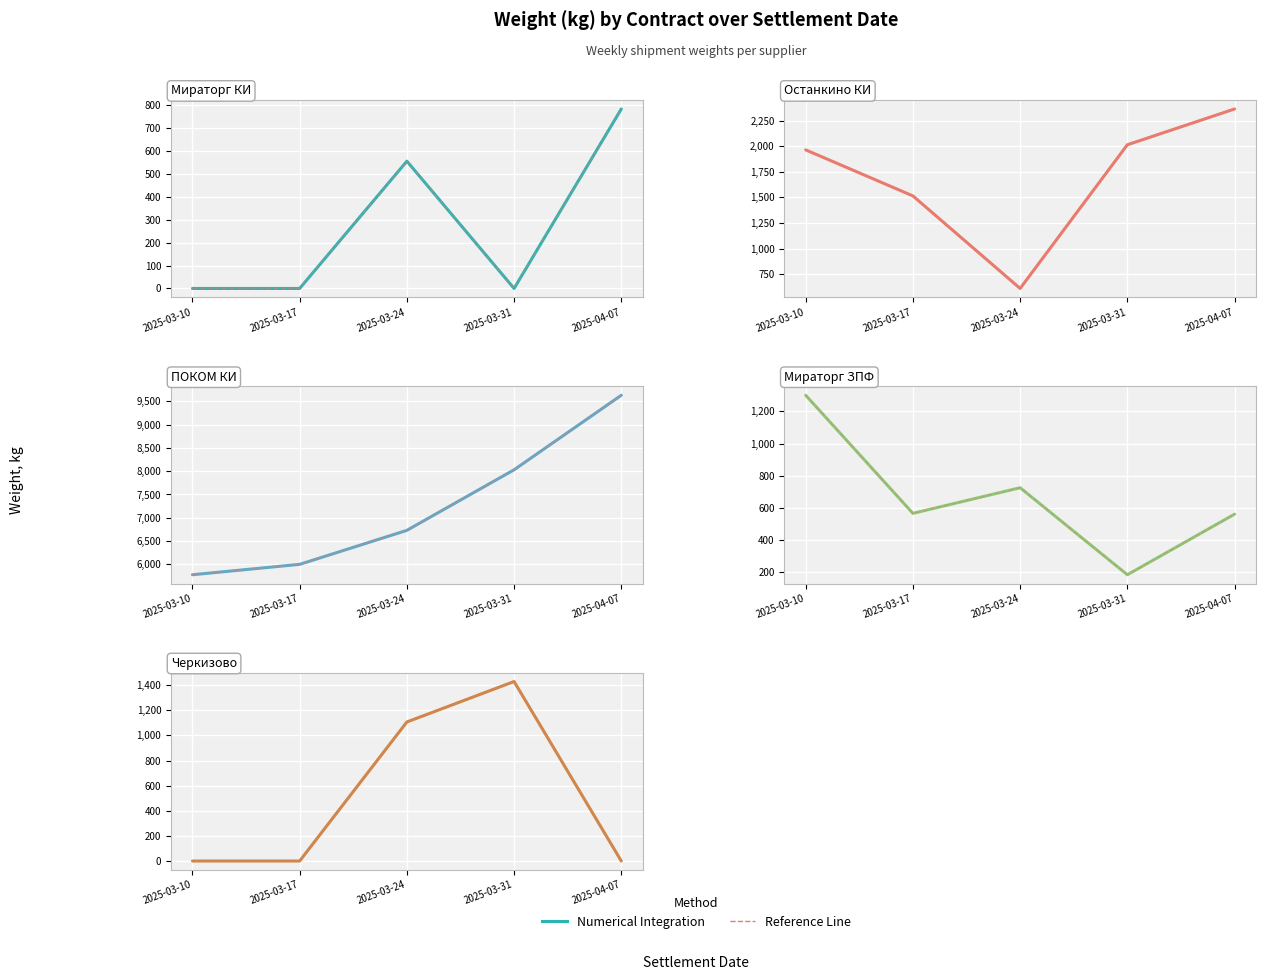

Which category has the highest value across all series?

2025-04-07